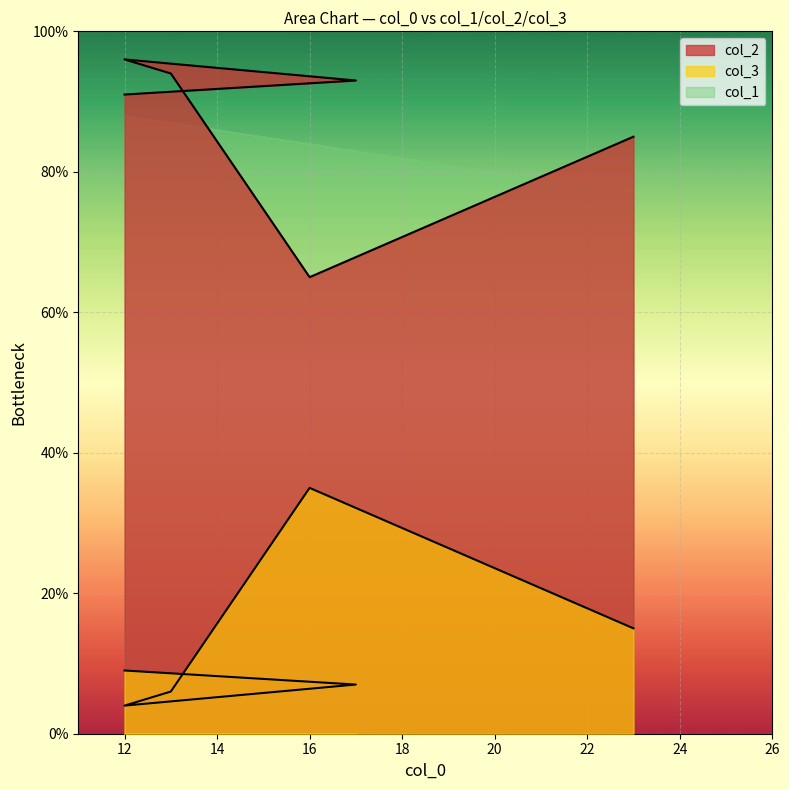

How many values in the col_2 series exceed 93?

2